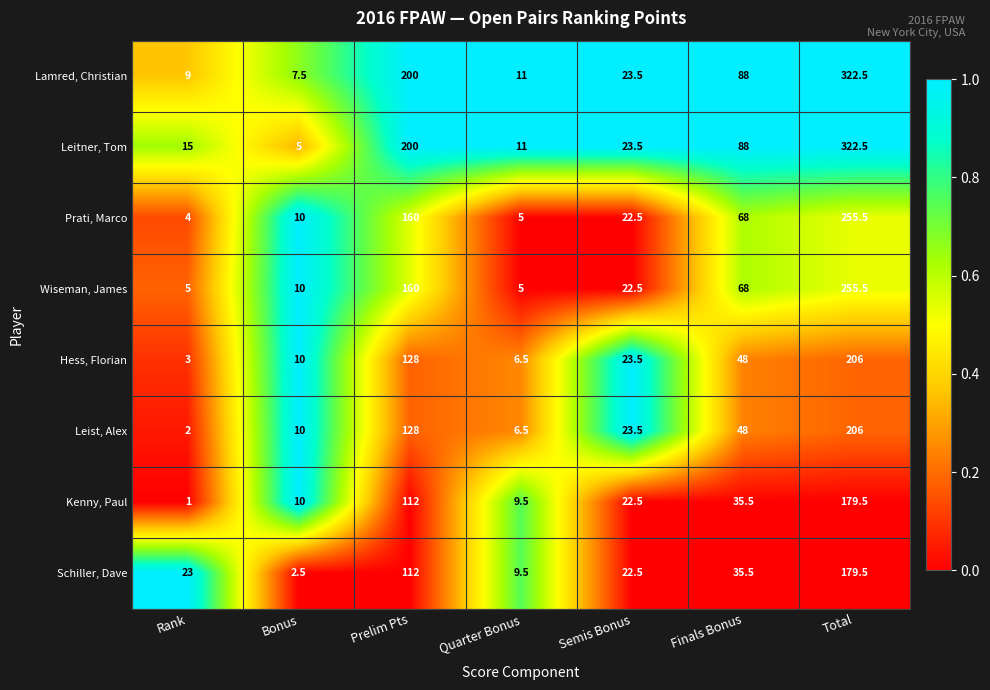

Which series has the largest total across all categories?

Leitner, Tom